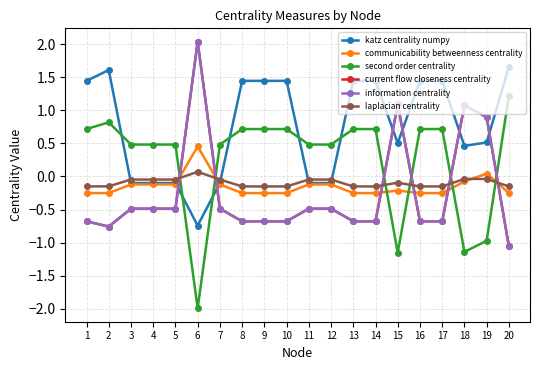

What is the difference between the communicability betweenness centrality values at 9 and 18?

0.2